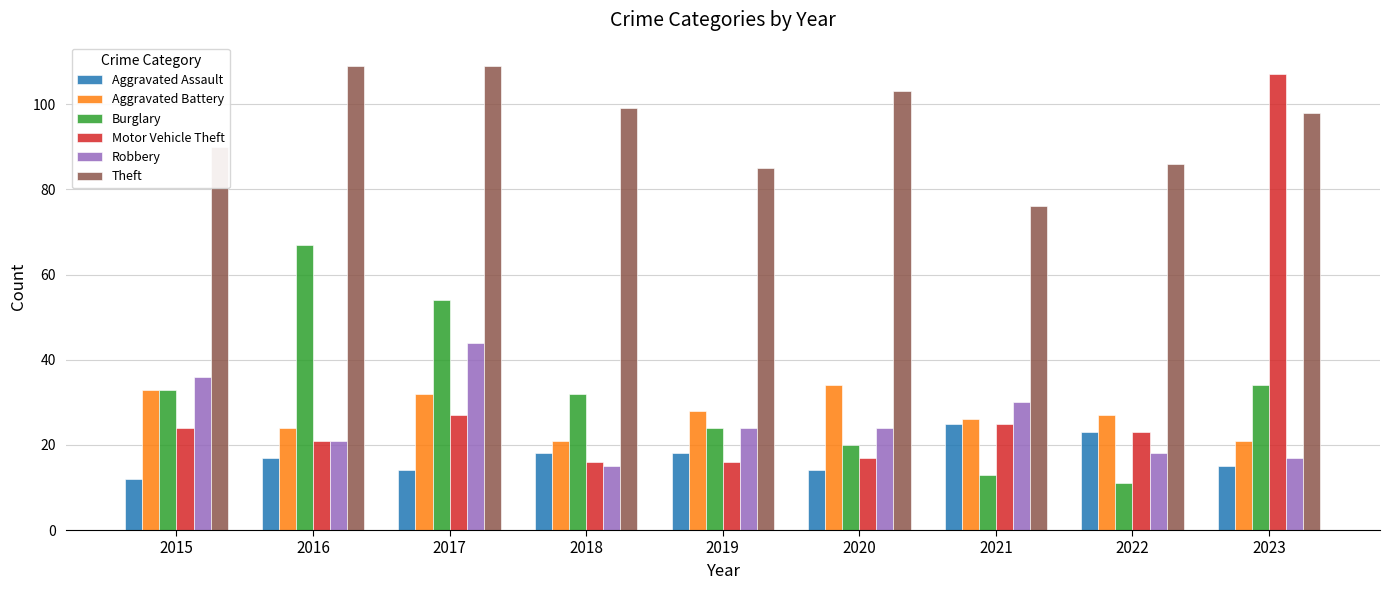

At which label is Burglary closest to 39?

2023